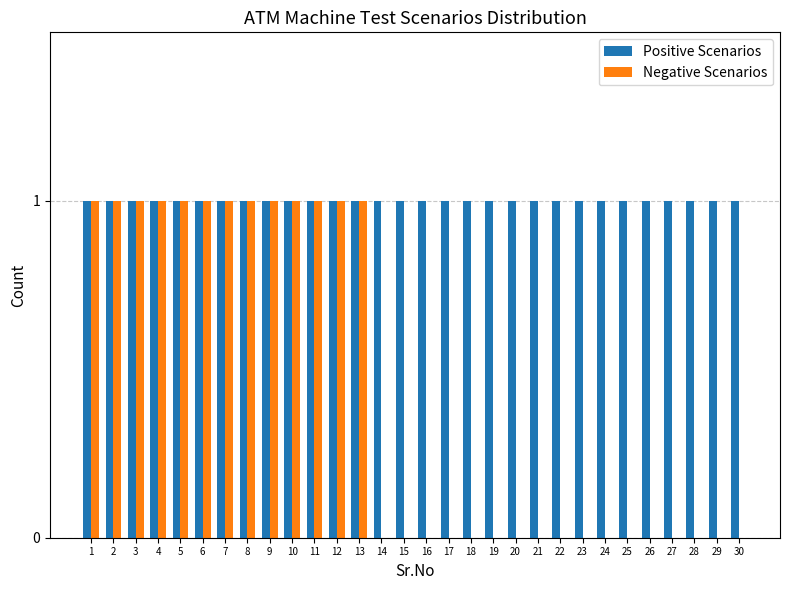

Reading right to left, what are all the values shown in this chart?

Positive Scenarios: 1	1	1	1	1	1	1	1	1	1	1	1	1	1	1	1	1	1	1	1	1	1	1	1	1	1	1	1	1	1
Negative Scenarios: 0	0	0	0	0	0	0	0	0	0	0	0	0	0	0	0	0	1	1	1	1	1	1	1	1	1	1	1	1	1